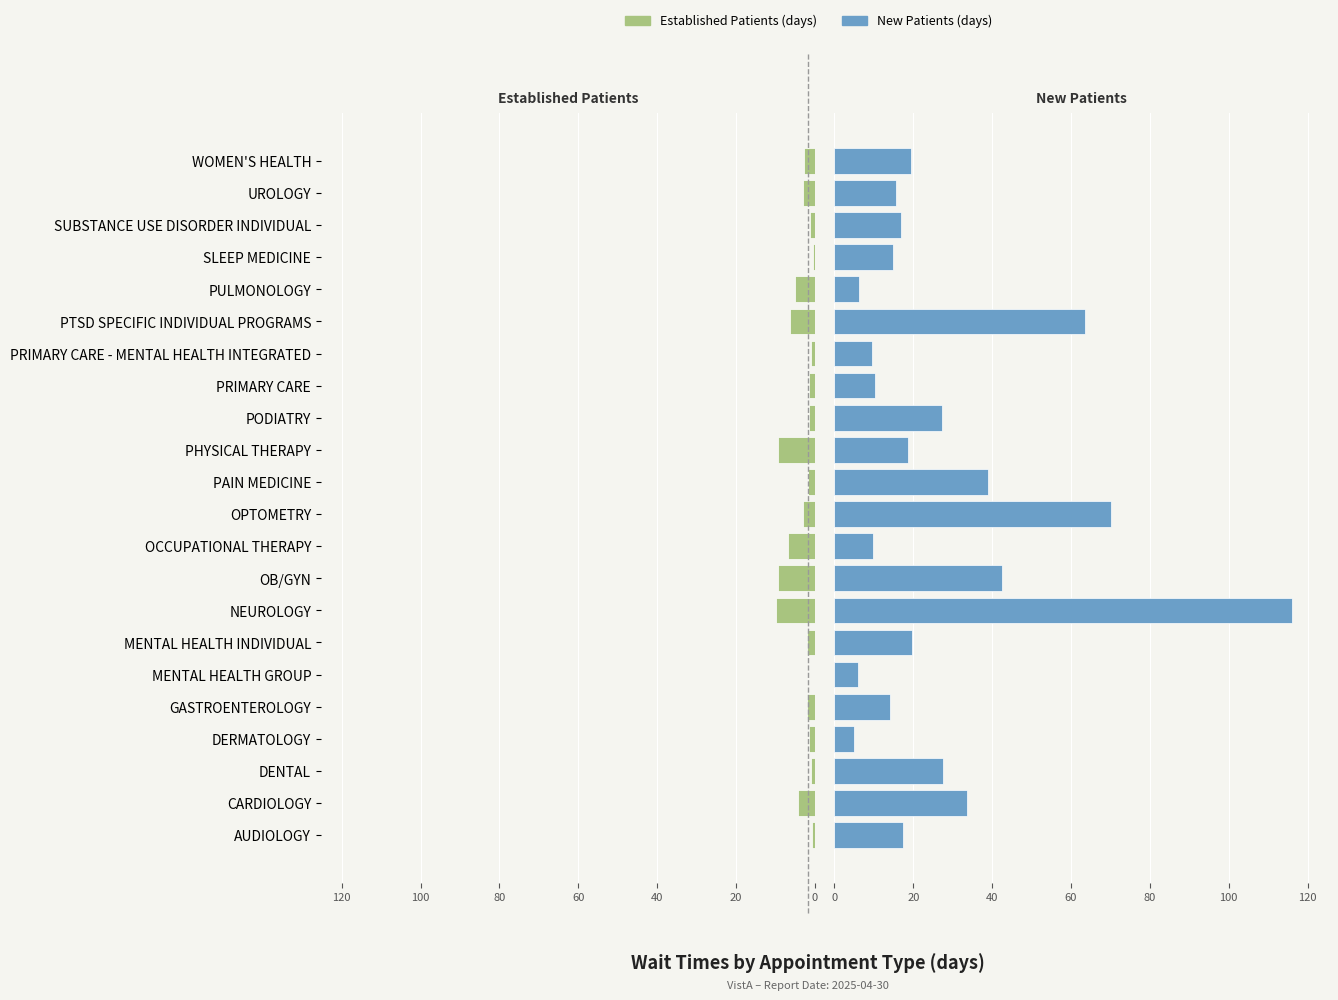

Which series has the largest range (max minus min)?

NewPatients